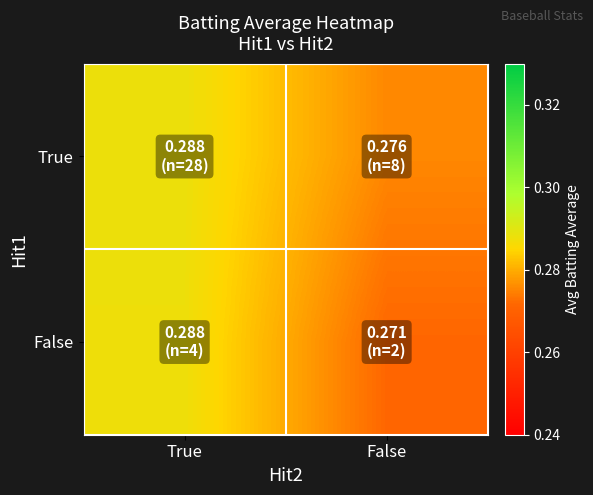

Reading right to left, extract all data points from this chart.

True: False=0.3	True=0.3
False: False=0.3	True=0.3